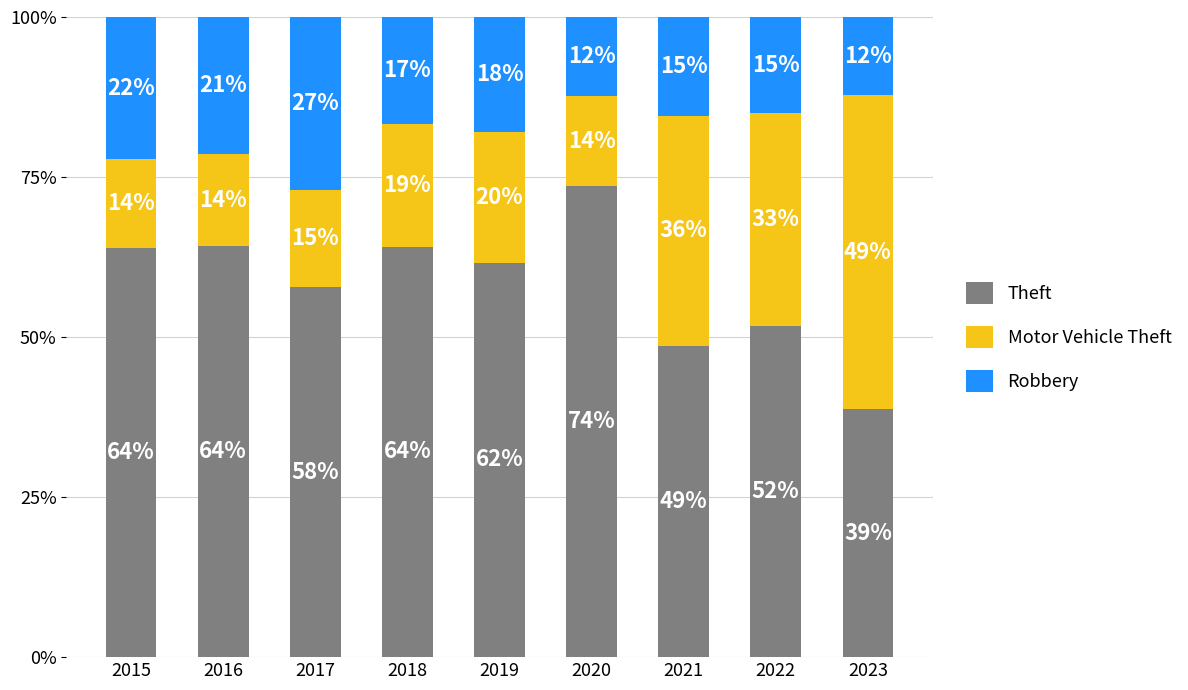

How many bars are there in total?

9